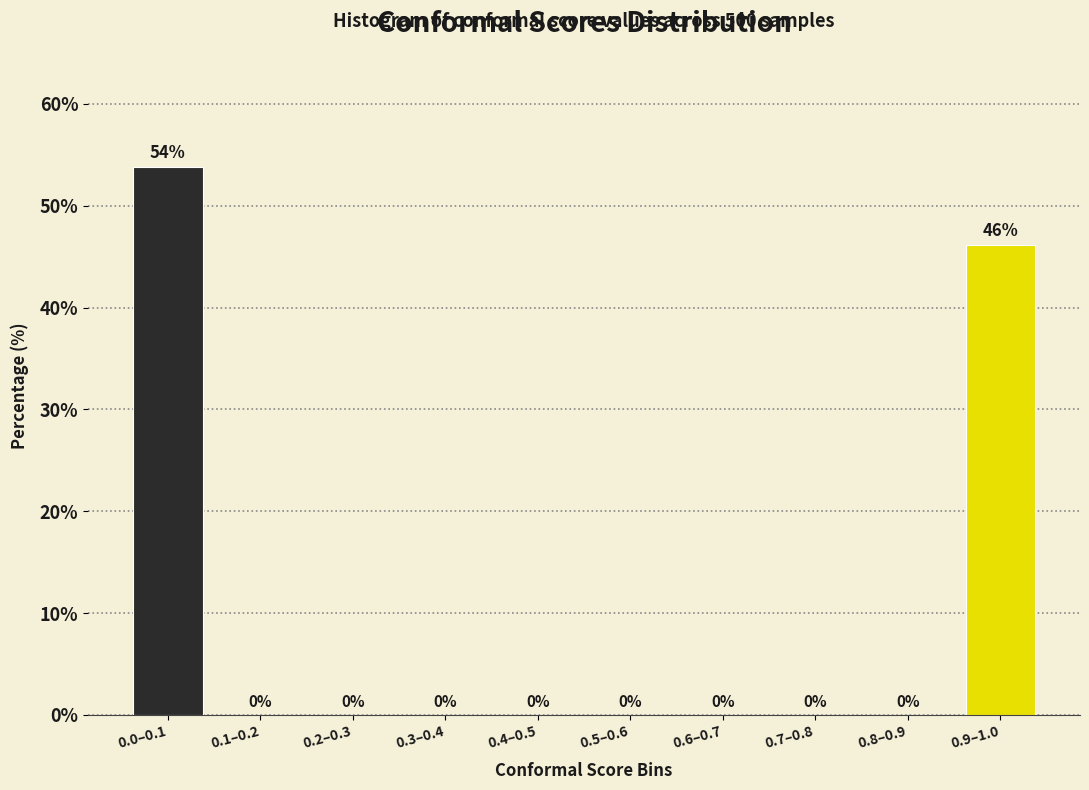

The chart shows a value of 36.0 at 0.7–0.8. True or false?

False